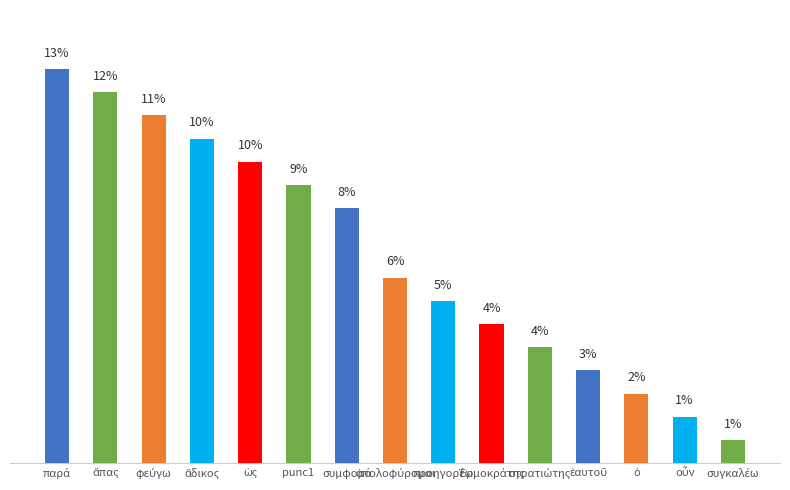

True or false: the data shows 20.0 at φεύγω.

False